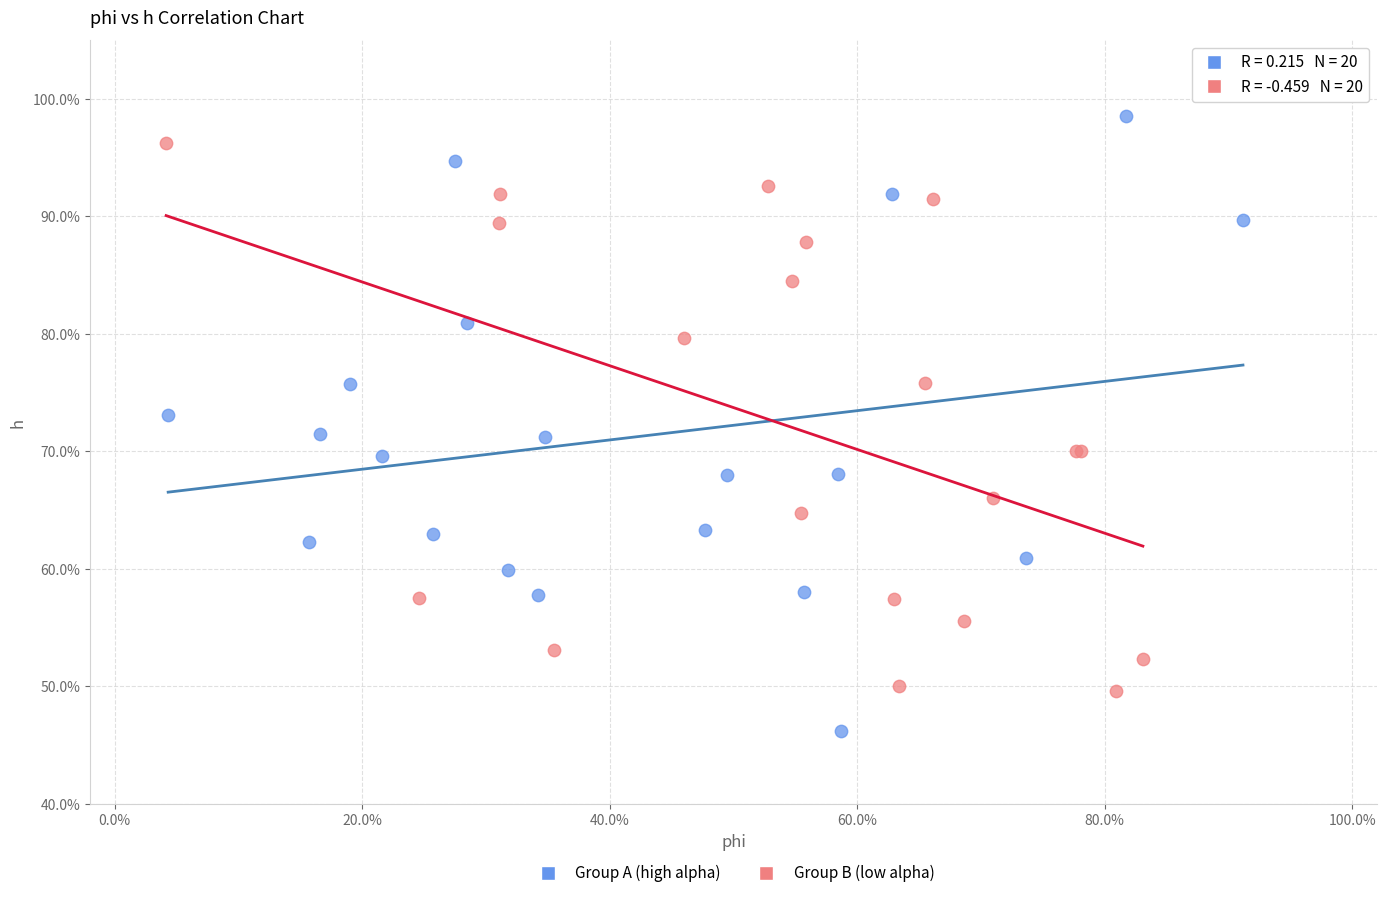

Which series has the largest Y range (max minus min)?

Group A (high alpha)